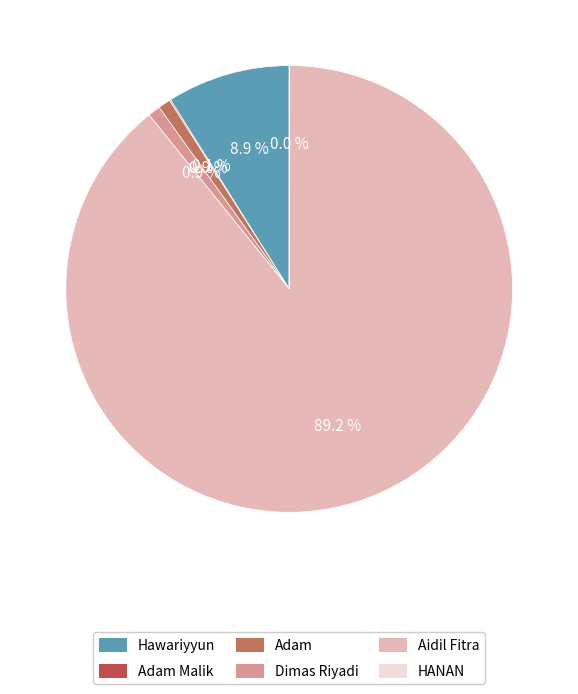

Is it true that Hawariyyun is 9% of the pie?

True